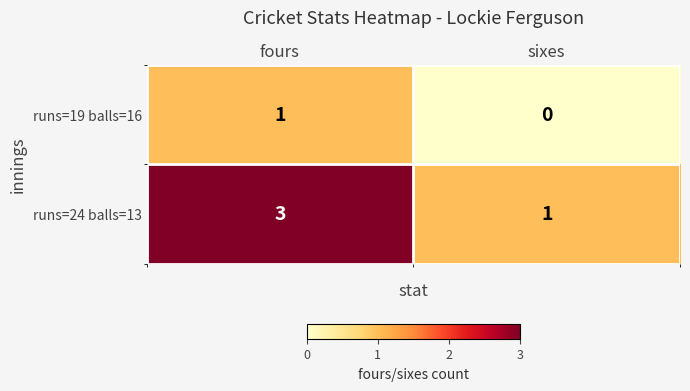

Which series has the widest spread of values?

runs=24 balls=13